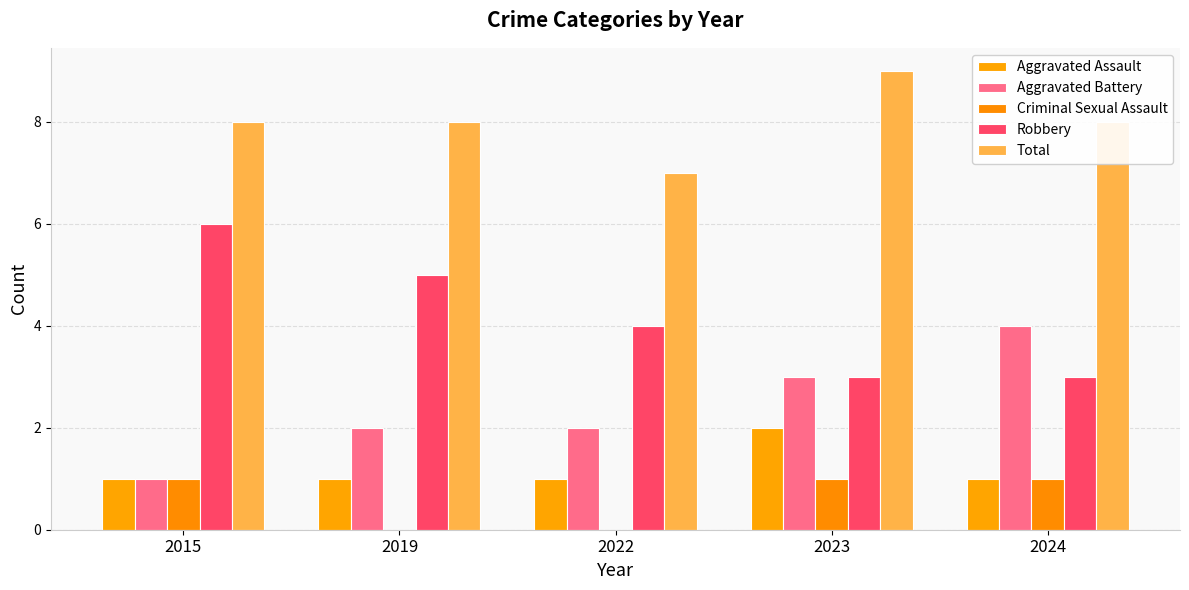

Which series has the widest spread of values?

Aggravated Battery